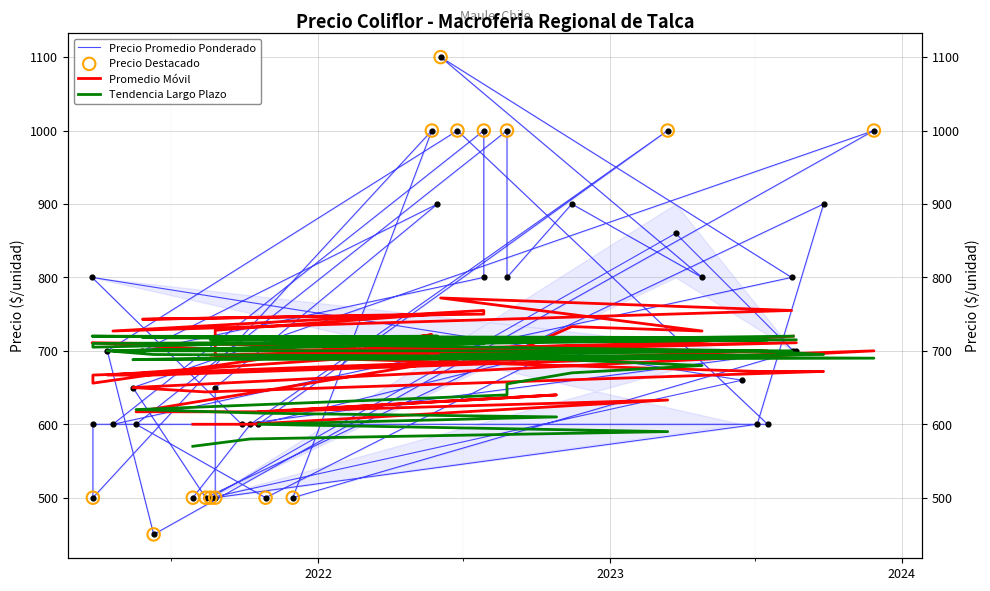

Which series reaches the maximum Y coordinate?

Precio promedio ponderado